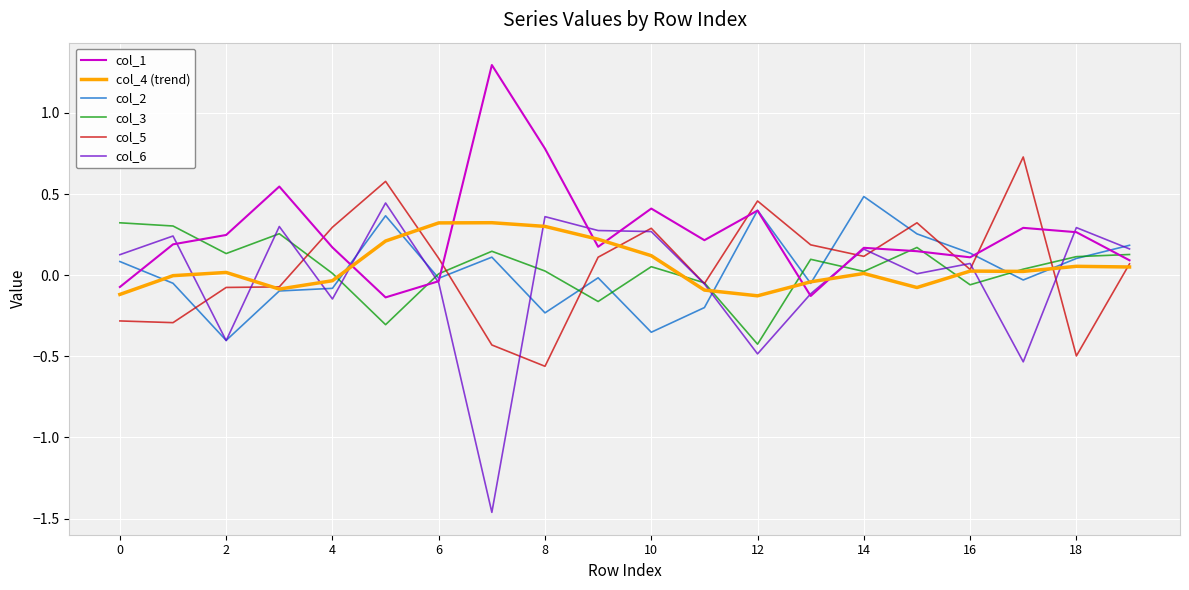

What is the difference between the second highest and second lowest values in the col_6 series?

0.9